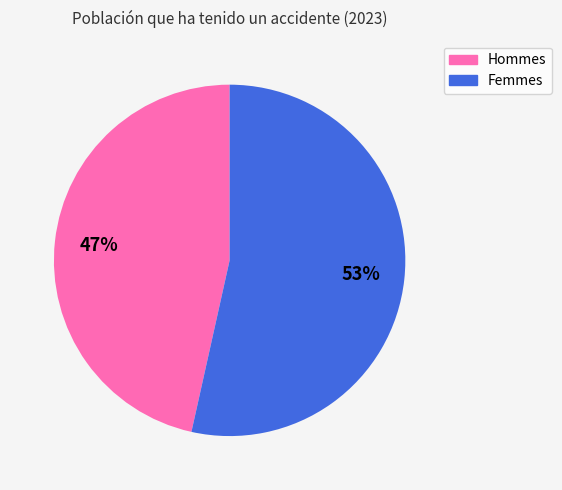

To the nearest percent, what is the average slice percentage?

50%